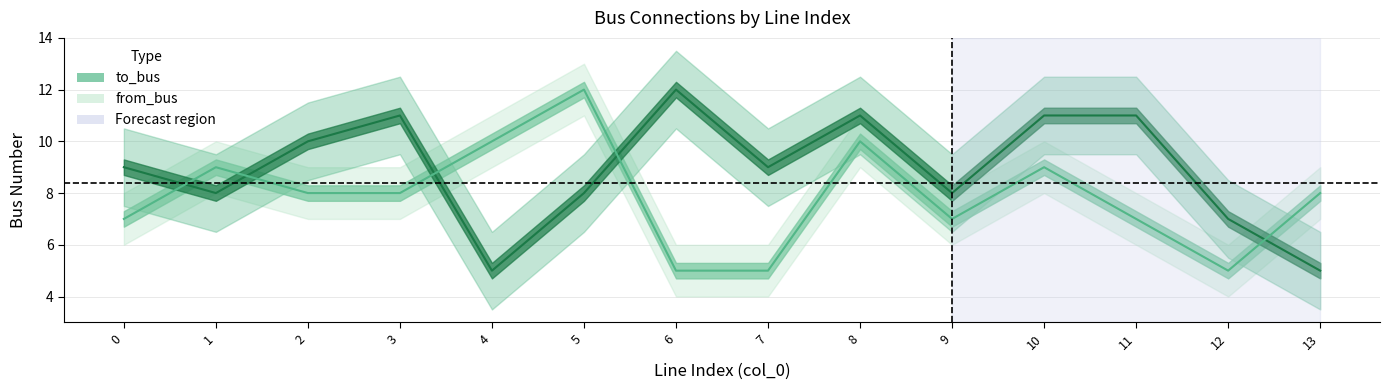

The value of to_bus at 13 is 1. True or false?

False